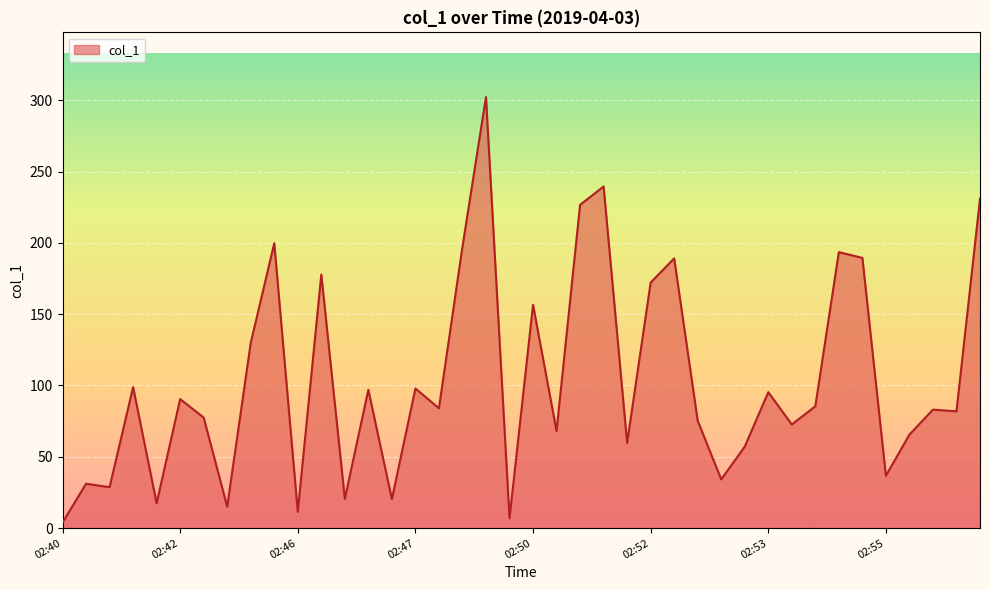

How many series are shown in this chart?

1